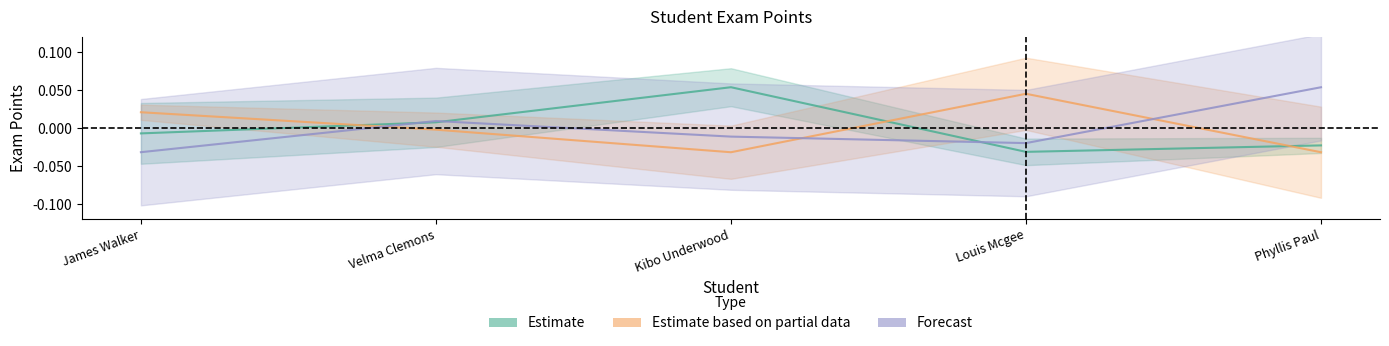

List the series in order of their peak value, lowest first.

Estimate based on partial data, Forecast, Estimate